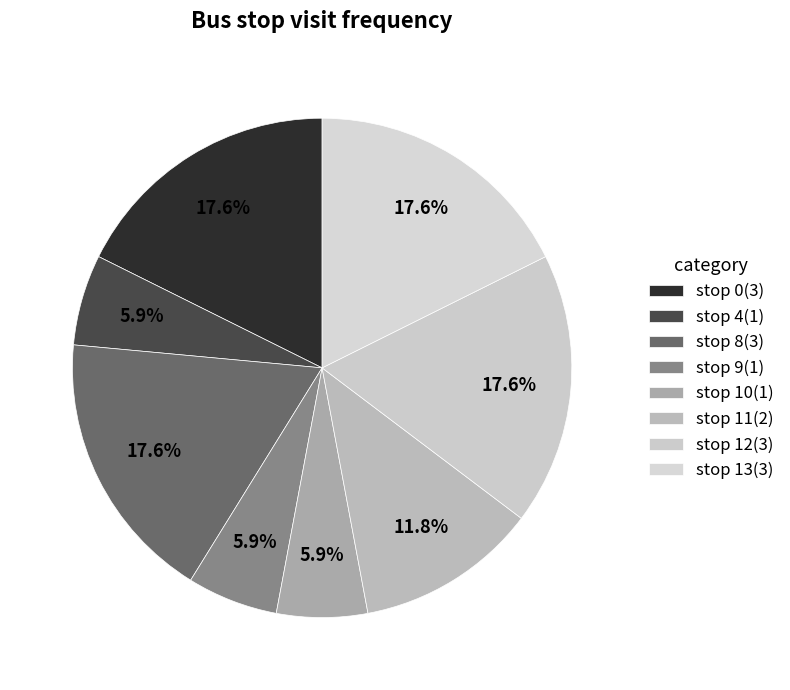

Is there any slice that represents more than half of the pie?

No